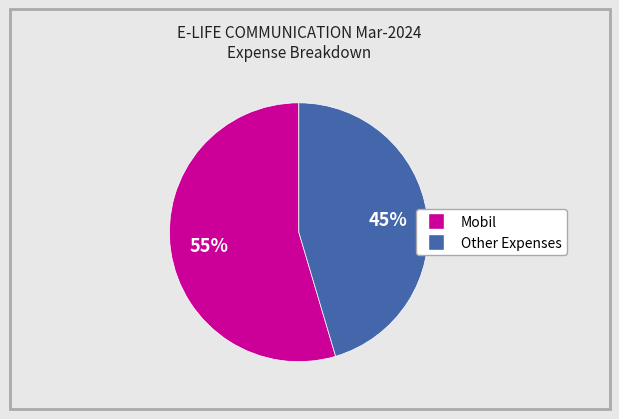

How many slices are in this pie chart?

2